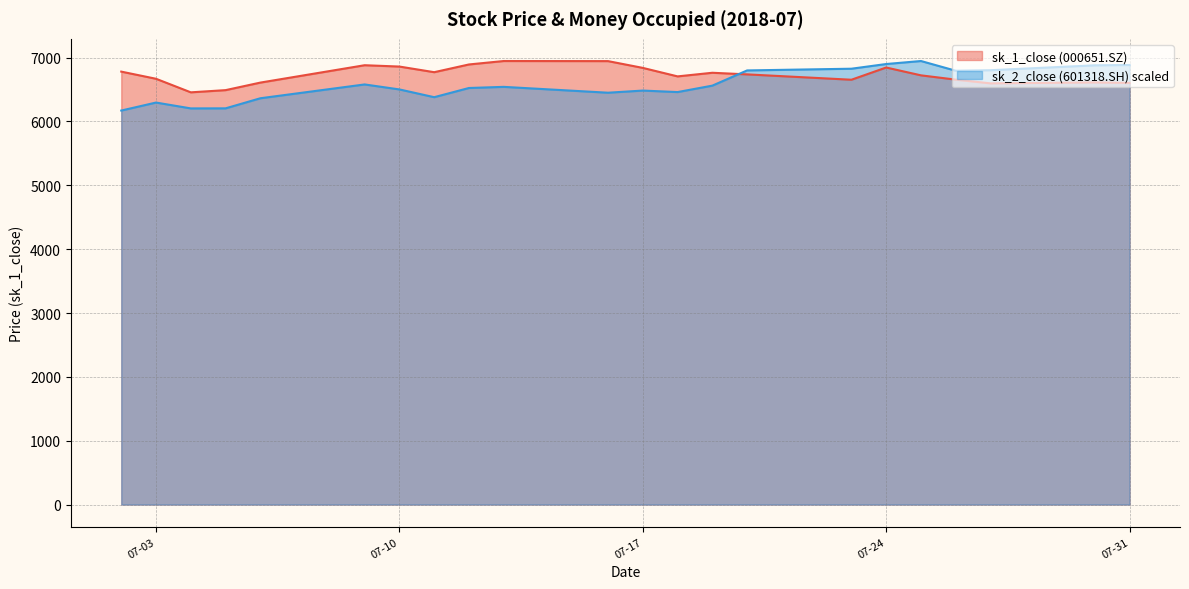

Which has a higher value, 2018-07-06 or 2018-07-13?

2018-07-13